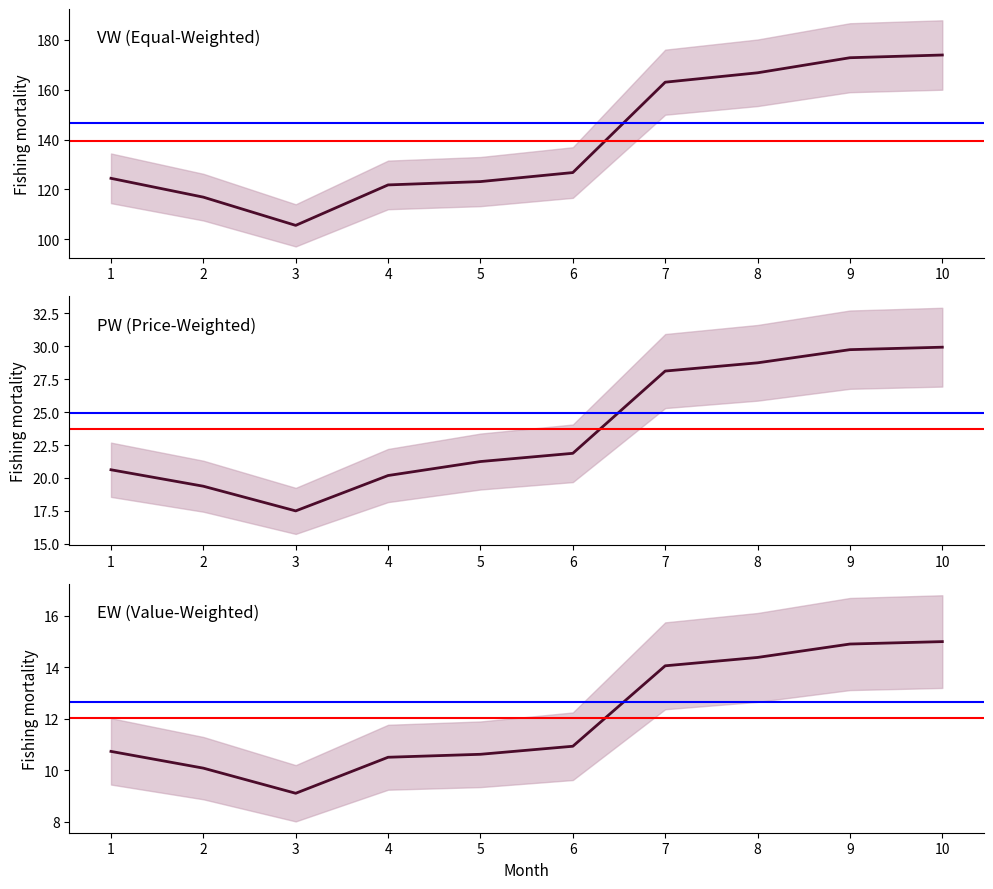

What is the total value across all series at 8?

209.9